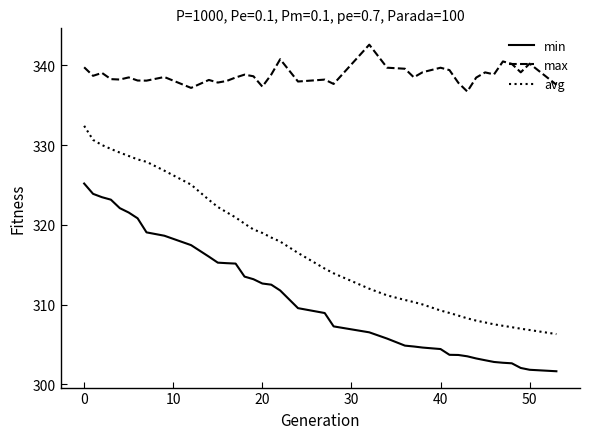

What is the difference between the maximum and minimum values in the avg series?

26.1